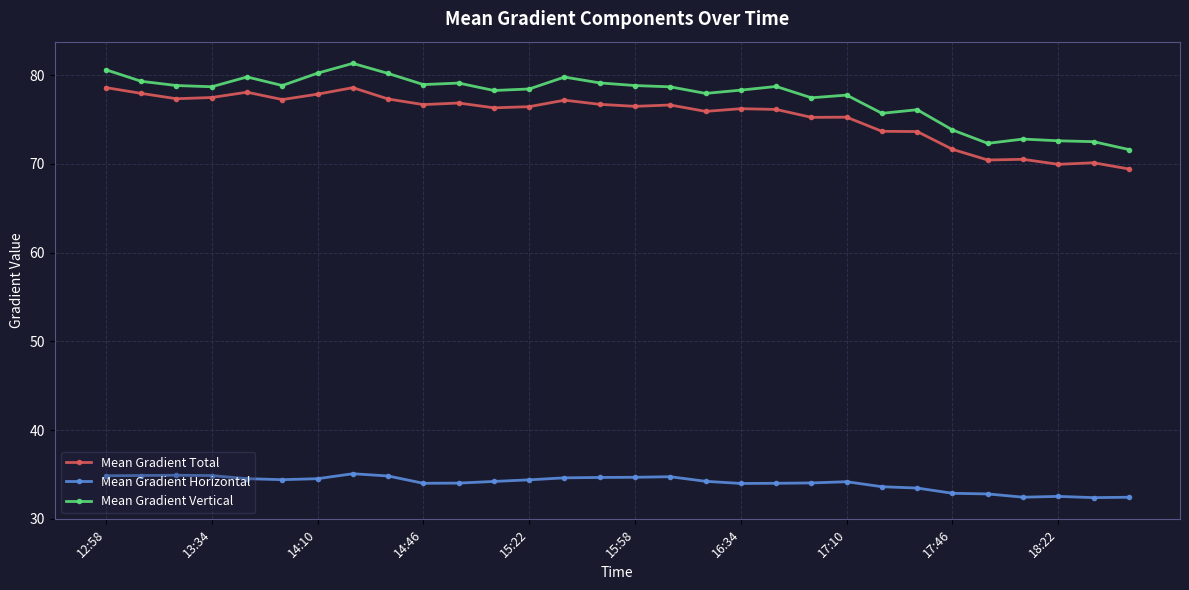

How many lines are shown in the chart?

3